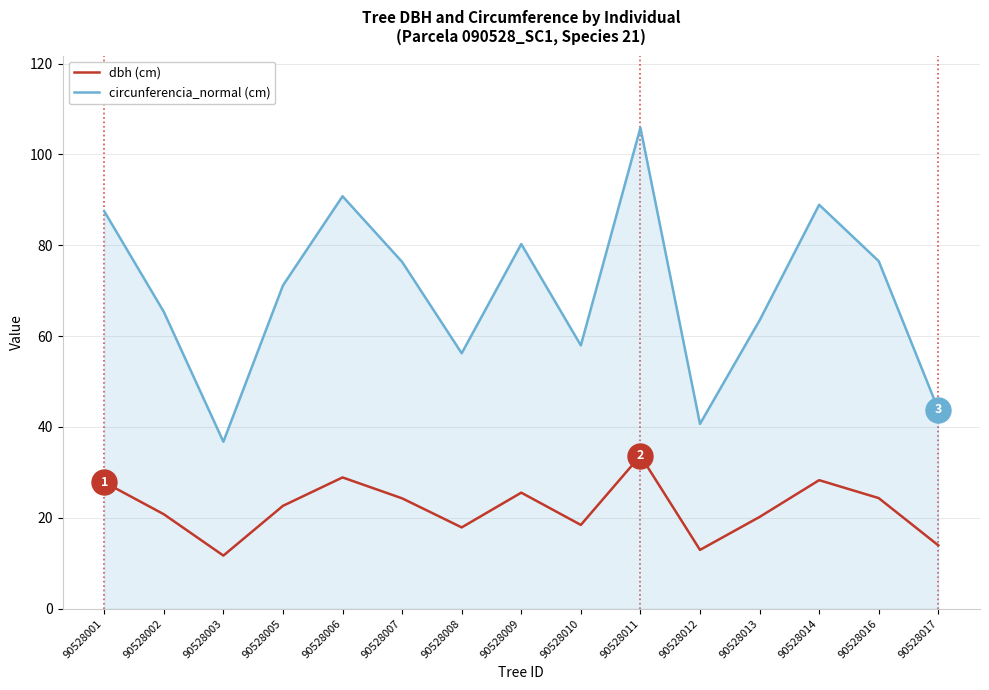

What is the total value across all series at 90528007?

100.6